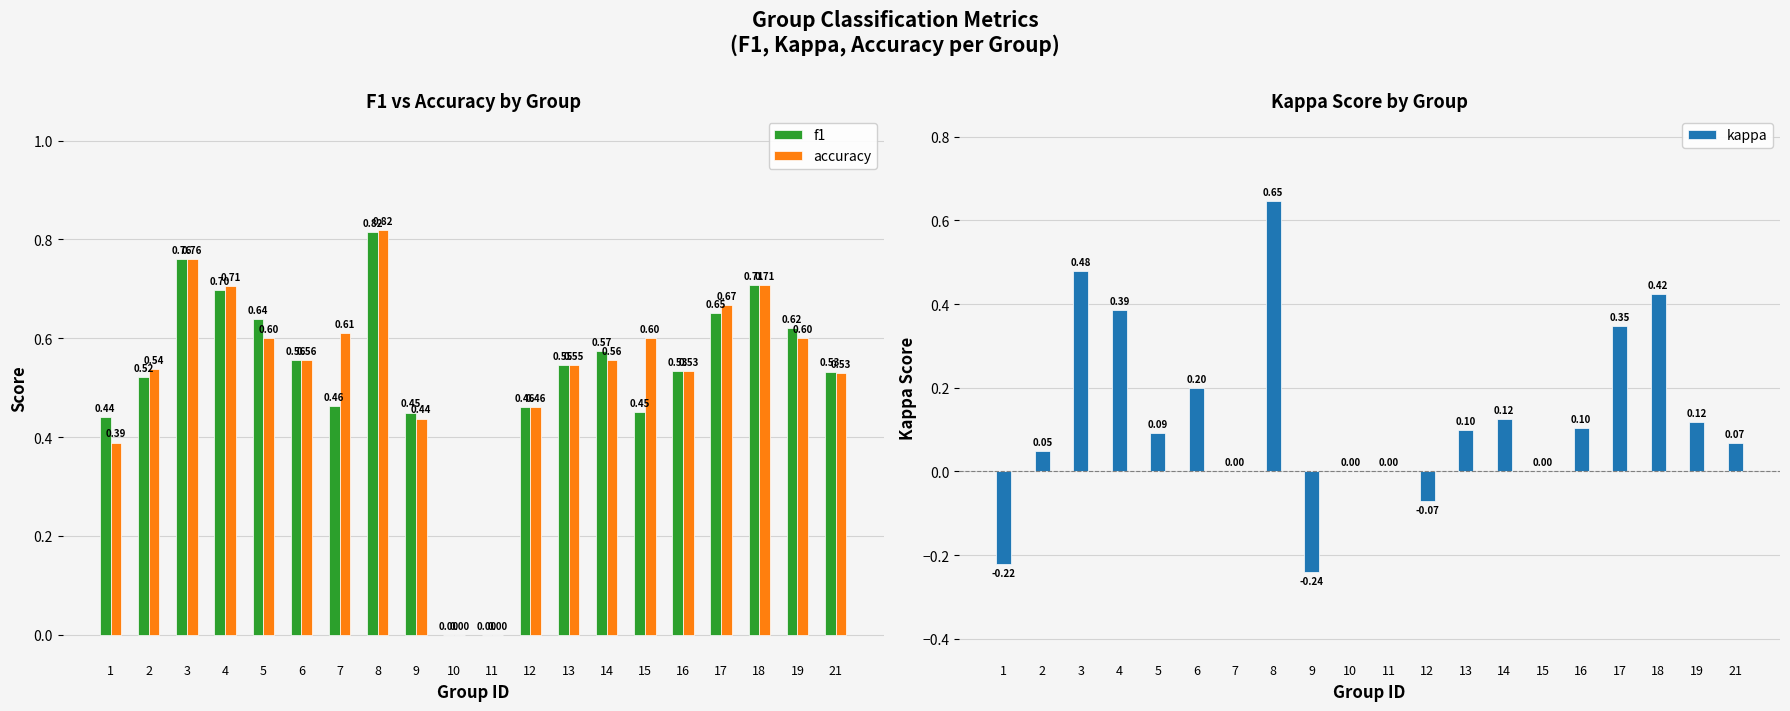

How many bars are there in each group?

3